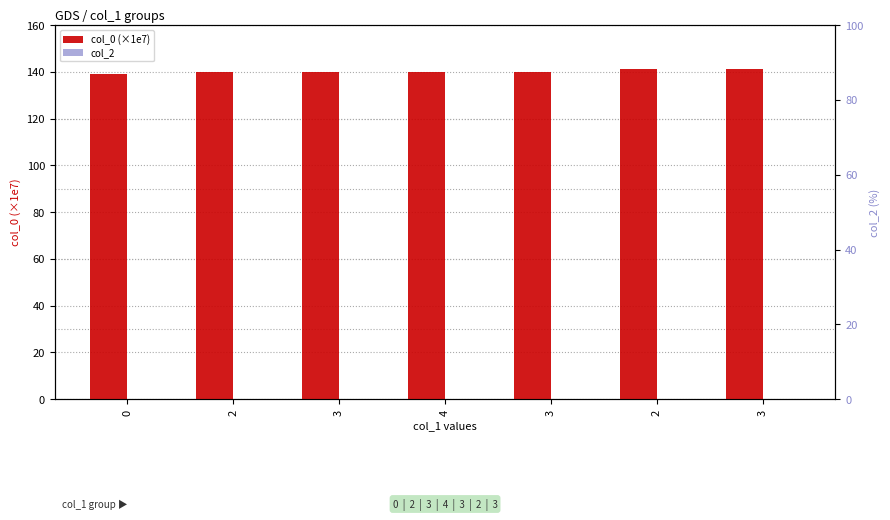

Does the chart contain any negative values?

No